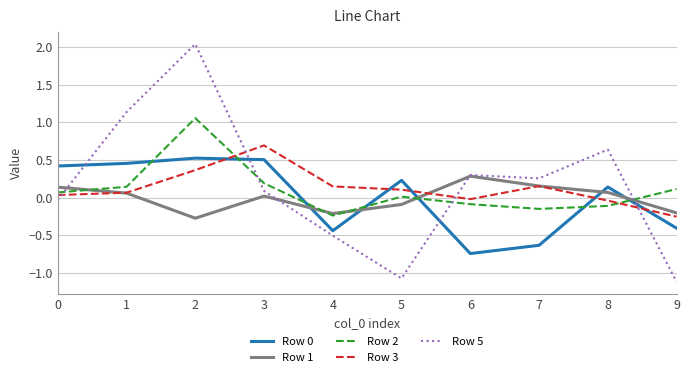

What is the sum of the Row 1 values at 4 and 0?

-0.1